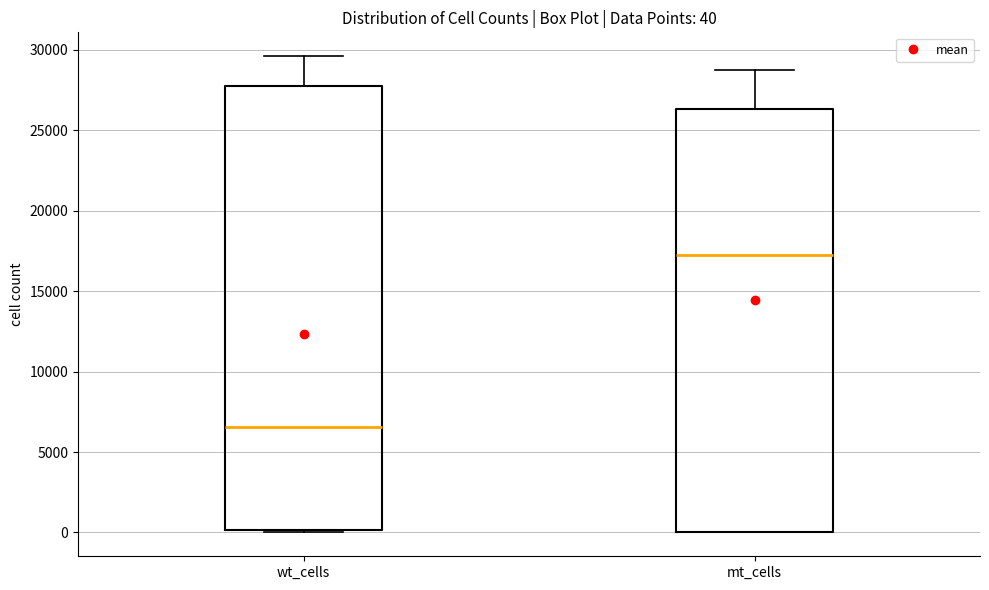

Which box's median line is the lowest?

wt_cells